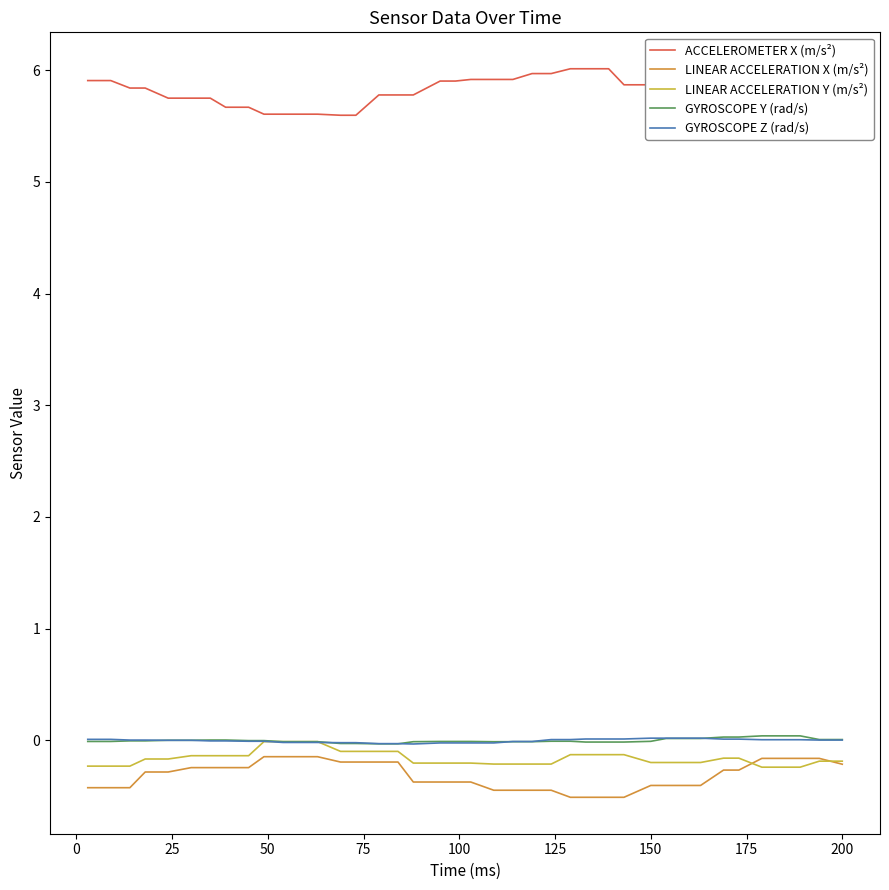

True or false: ACCELEROMETER X (m/s²) and LINEAR ACCELERATION Y (m/s²) cross at least once.

False